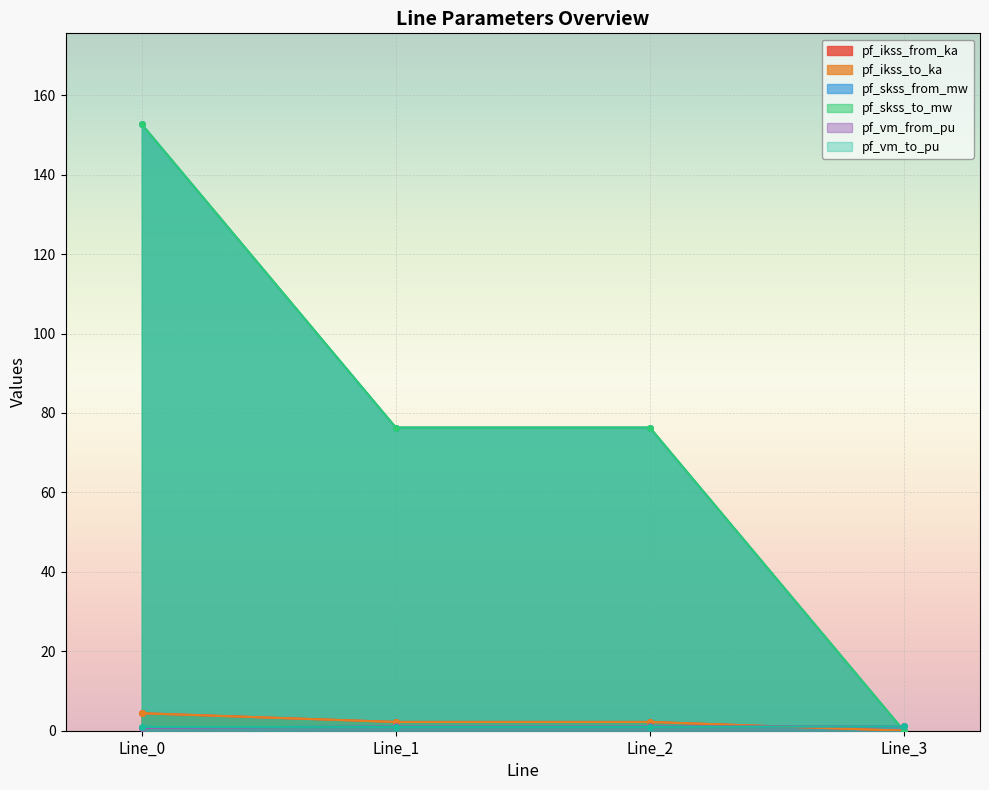

How many data points in pf_skss_to_mw are less than 76?

1